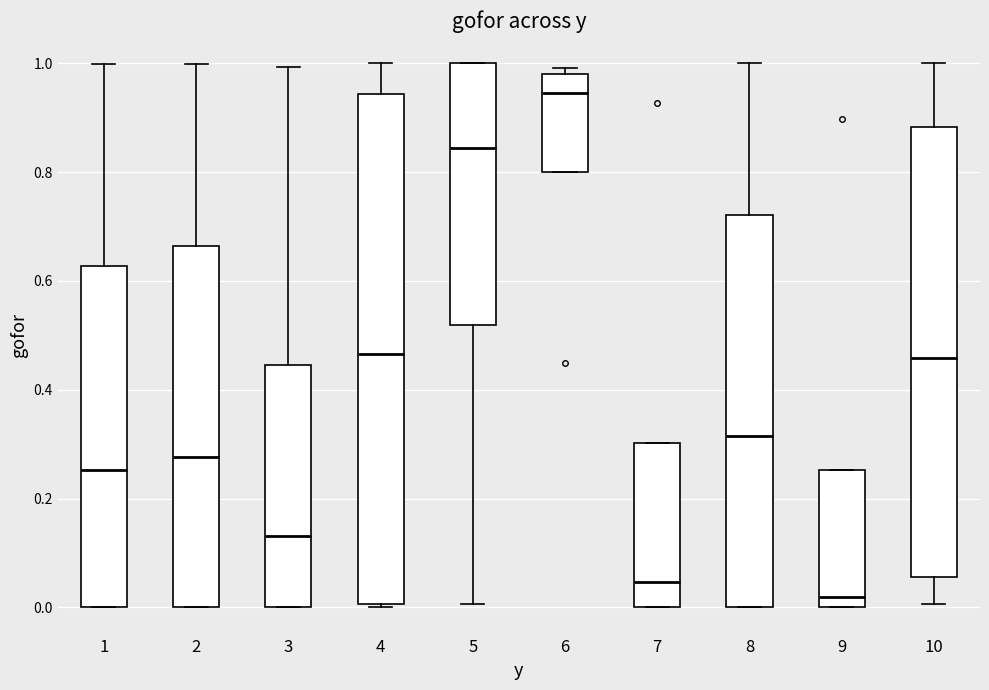

Which box is the tallest, from its lower edge to its upper edge?

4